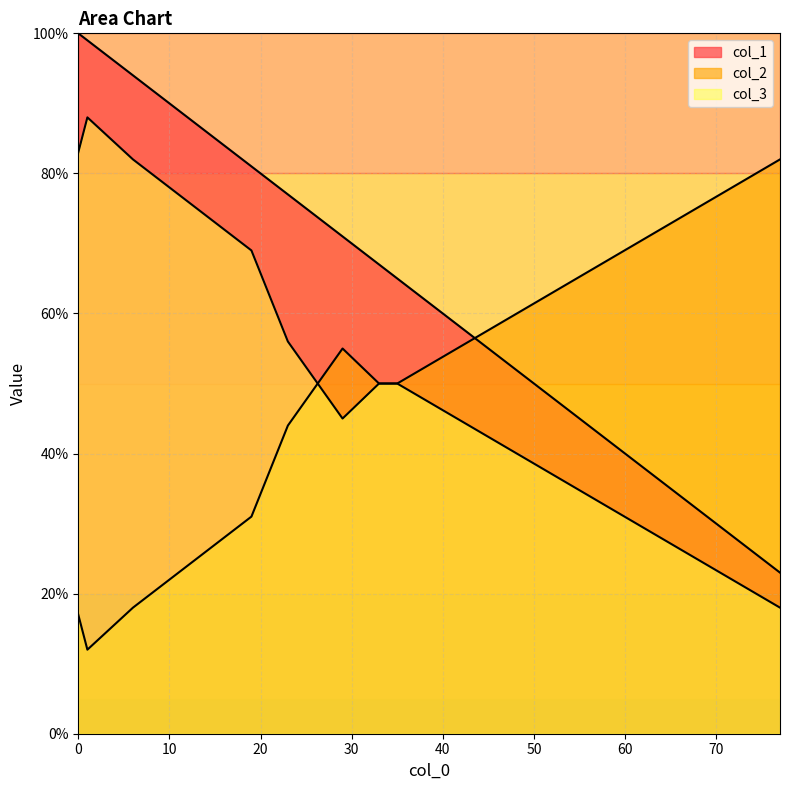

How many data points does each series have?

9